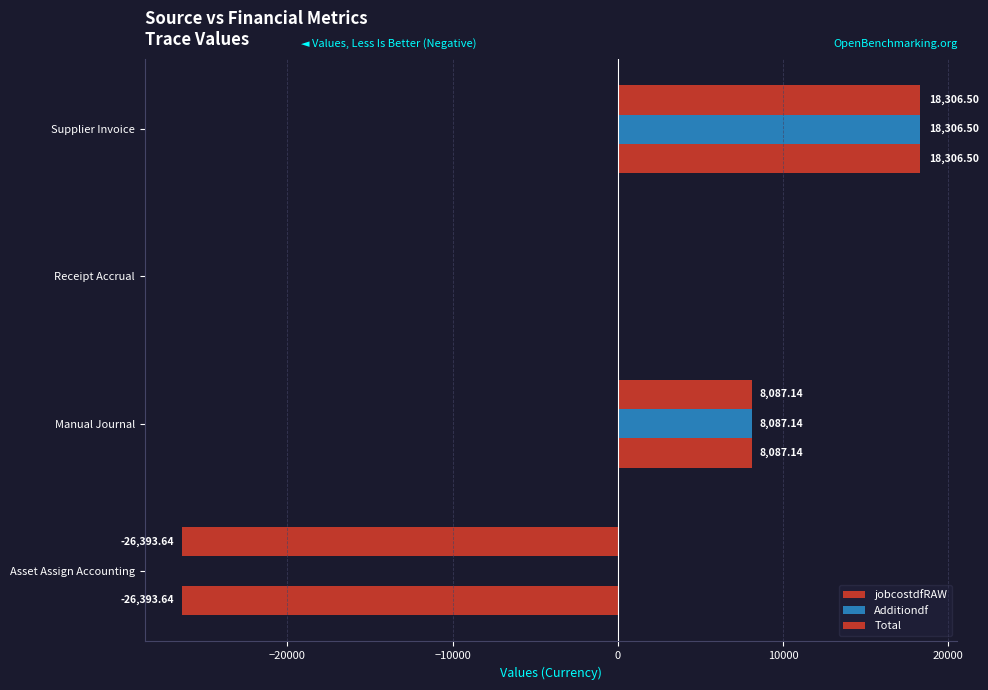

List the series in order of their peak value, lowest first.

jobcostdfRAW, Additiondf, Total